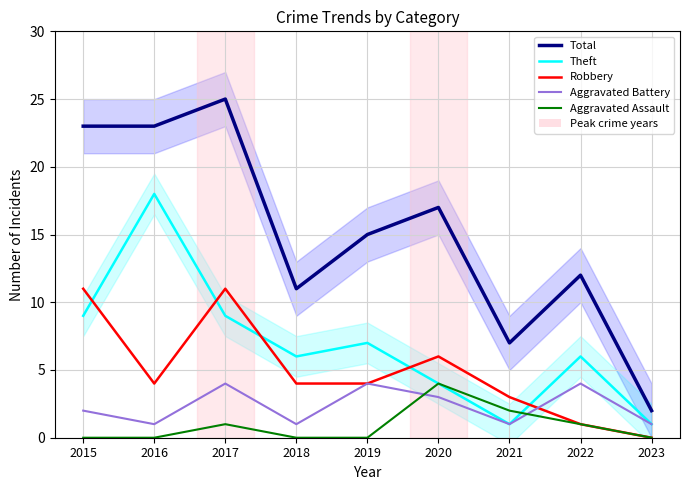

What is the difference between the maximum and minimum values in the Aggravated Assault series?

4